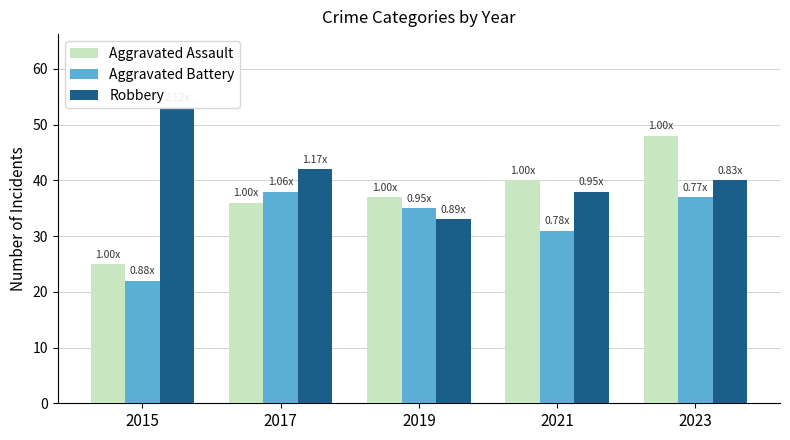

What is the difference between the maximum and minimum values in the Aggravated Battery series?

16